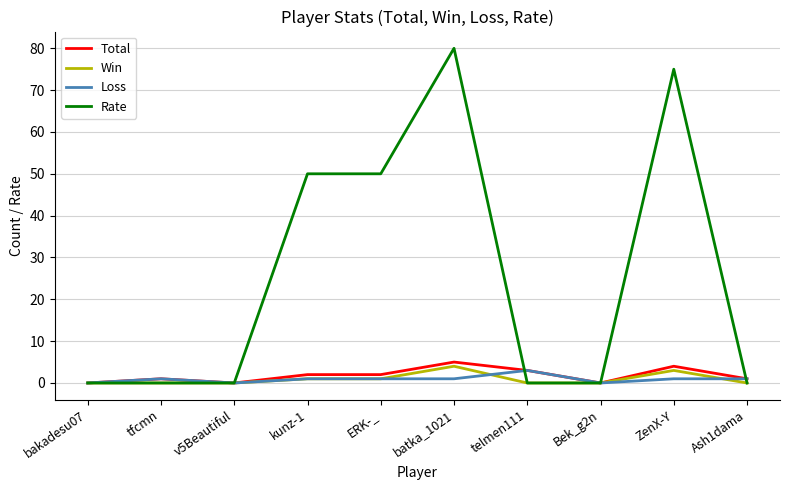

What is the sum of all Rate values?

255